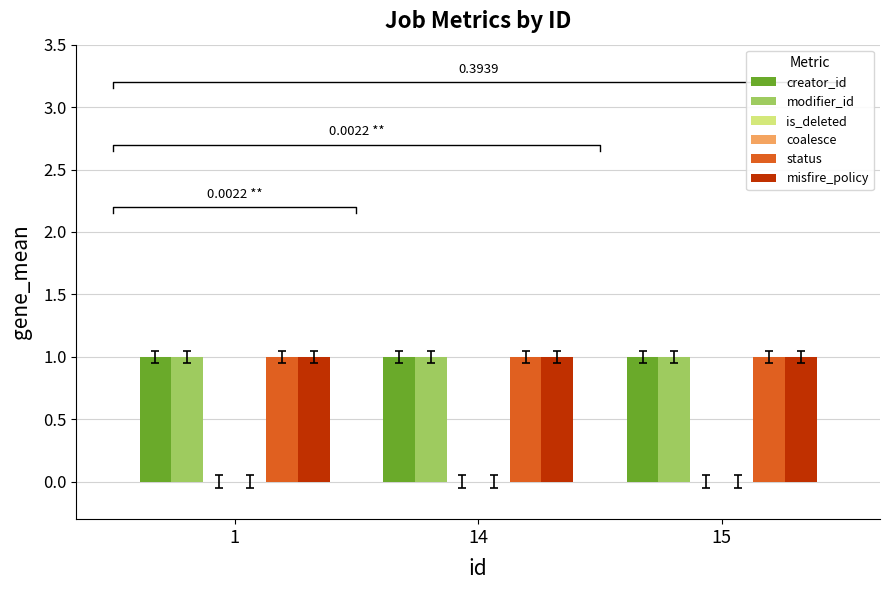

What are all the series names shown in the legend?

creator_id, modifier_id, is_deleted, coalesce, status, misfire_policy